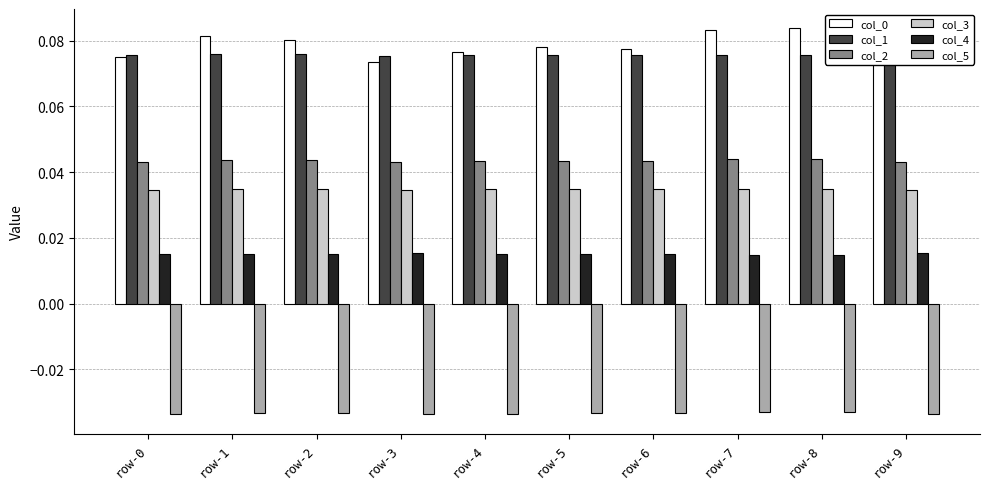

What is the sum of all col_1 values?

0.8